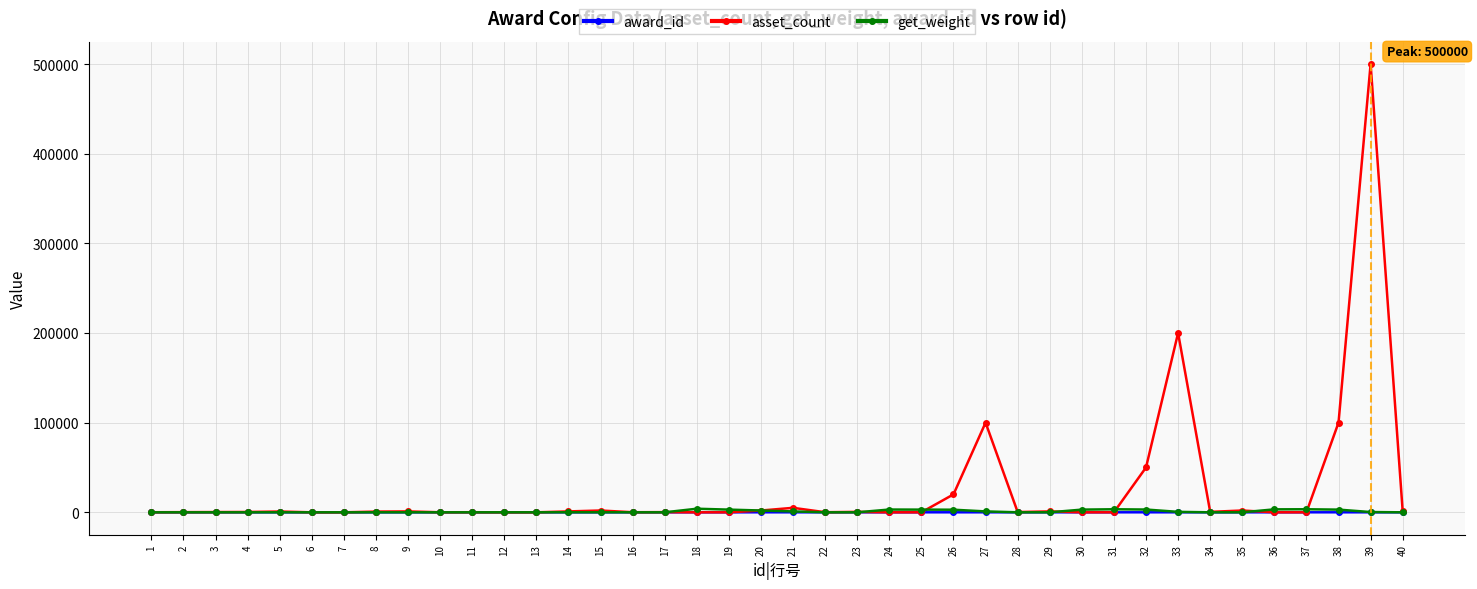

True or false: get_weight has more than 2 interior local peaks.

True